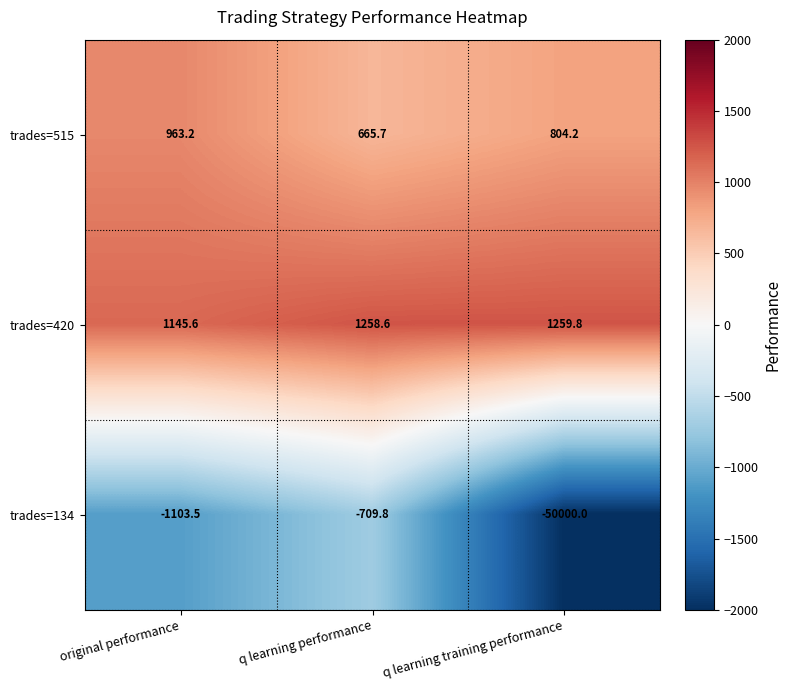

Which series has the largest total across all categories?

trades=420